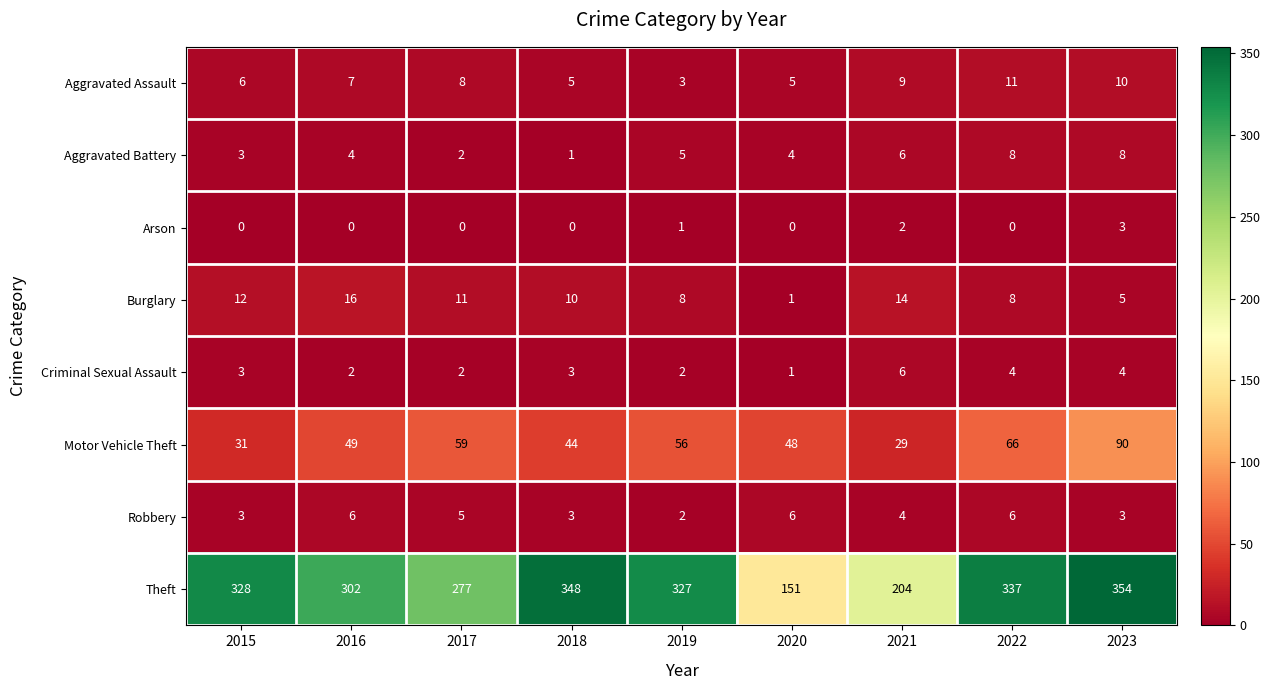

Is it true that Aggravated Assault equals 6 at 2015?

True